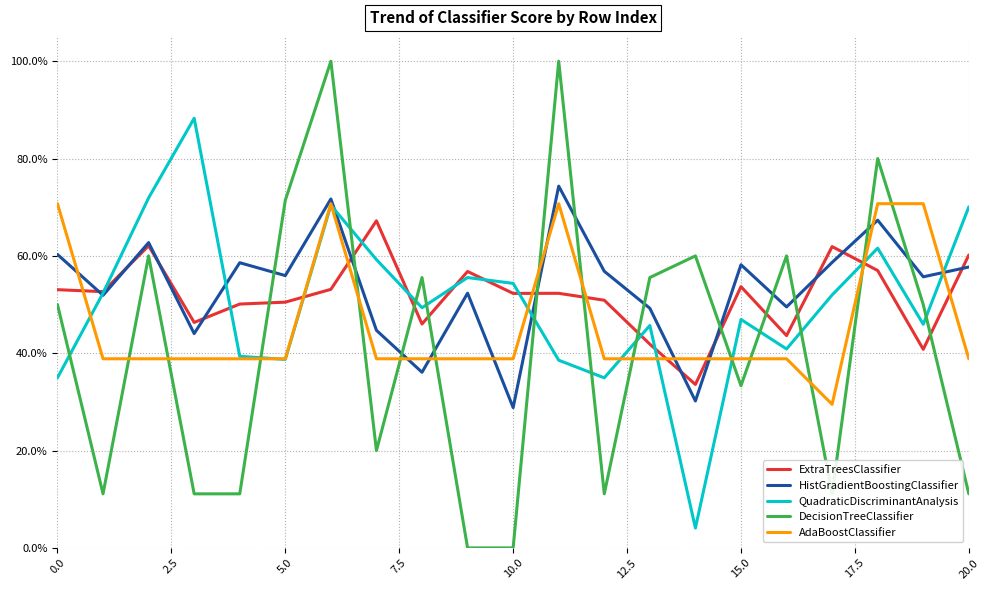

What is the sum of all ExtraTreesClassifier values?

10.9